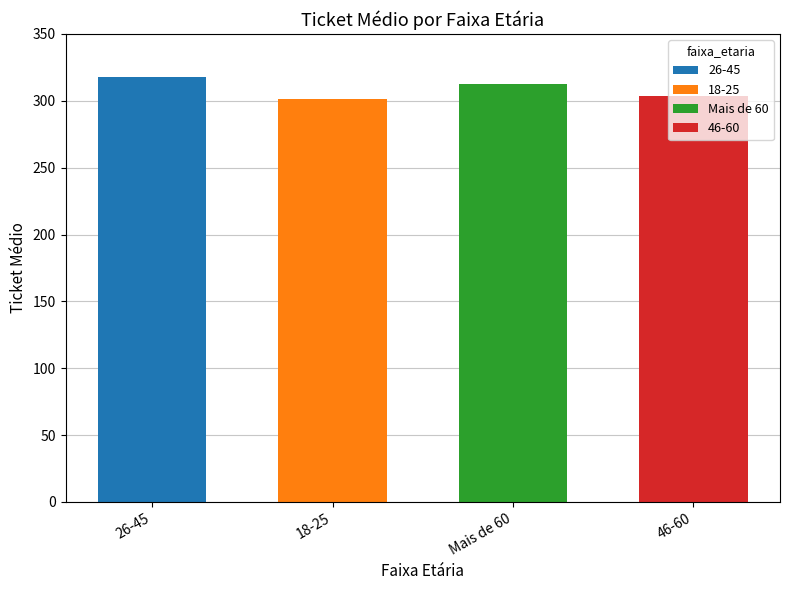

Which label corresponds to the smallest value in the chart?

18-25